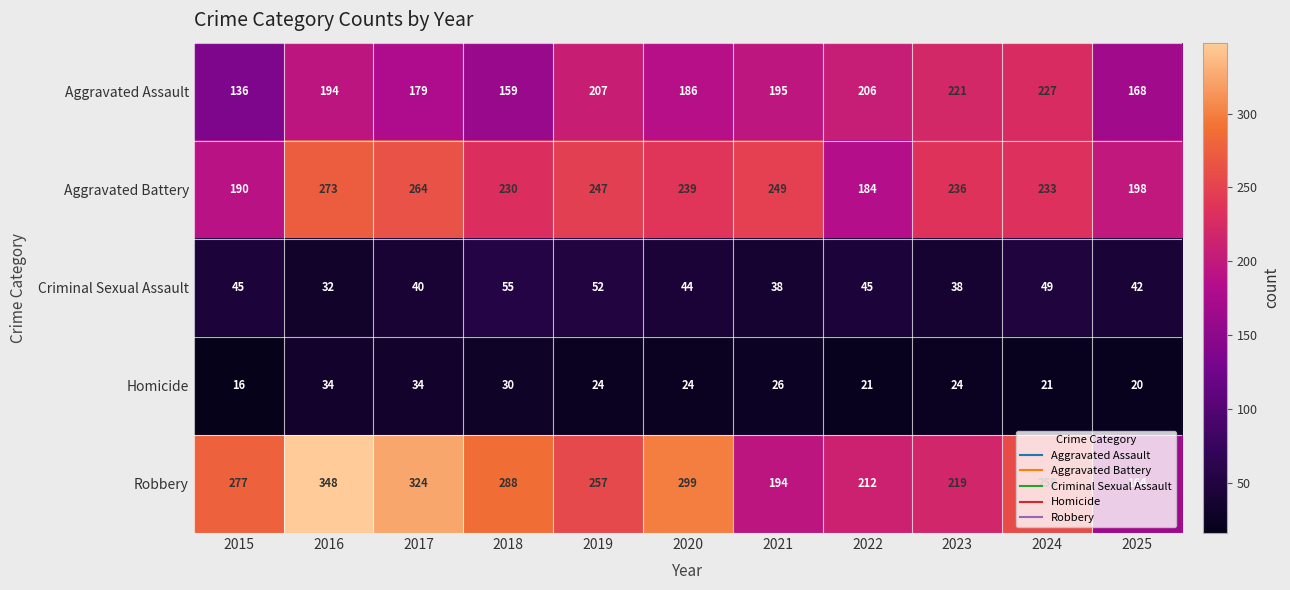

What is the sum of all Aggravated Battery values?

2543